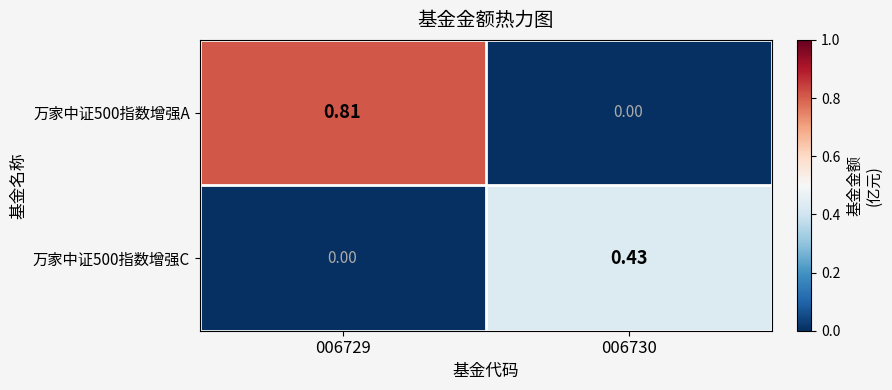

Rank the series by their average value, from lowest to highest.

万家中证500指数增强C, 万家中证500指数增强A